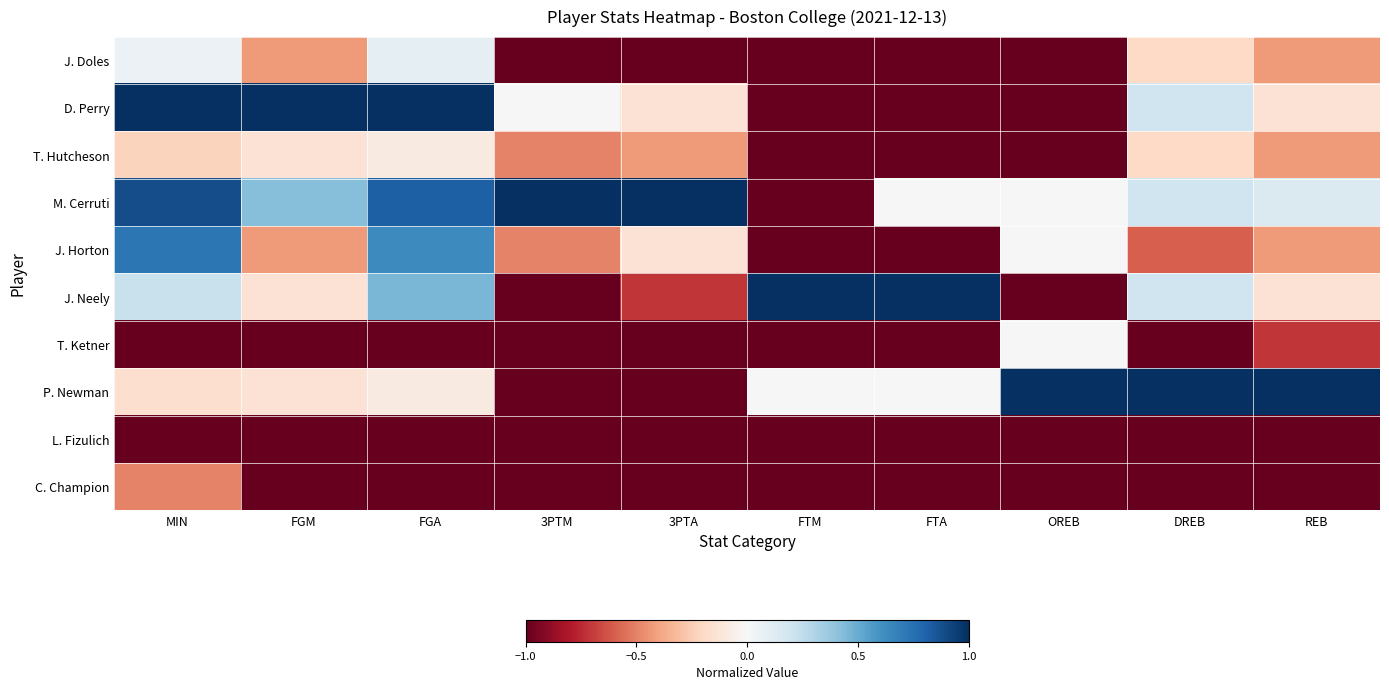

Count the number of data series in this chart.

10